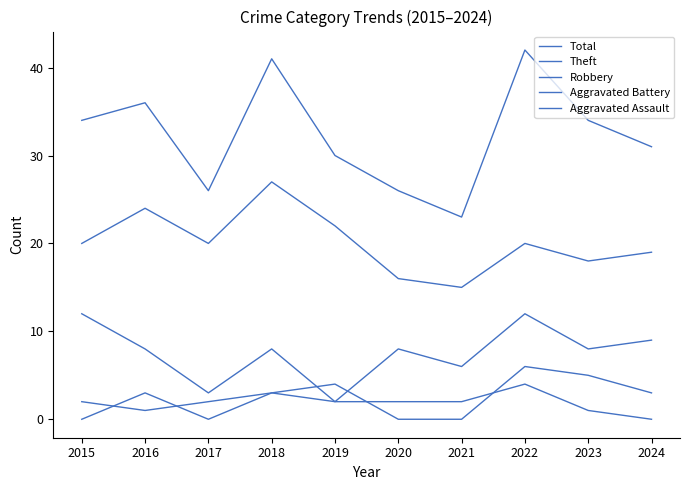

How many lines are shown in the chart?

5